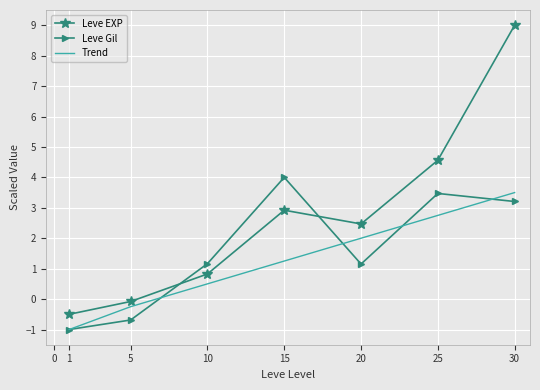

Is the value of Leve Gil at 30 greater than the value of Leve EXP at 1?

Yes